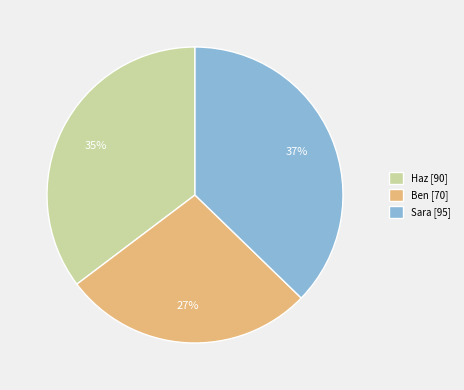

To the nearest percent, what is the difference between the Ben and Sara slice percentages?

10%